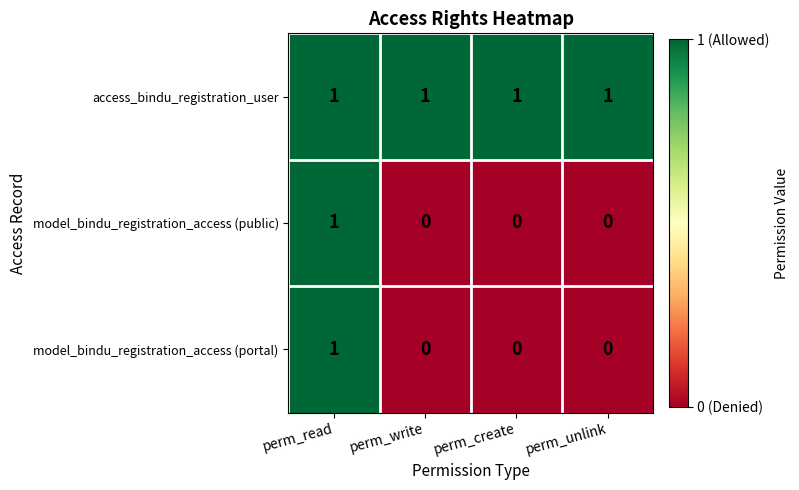

Which series has the largest total across all categories?

access_bindu_registration_user